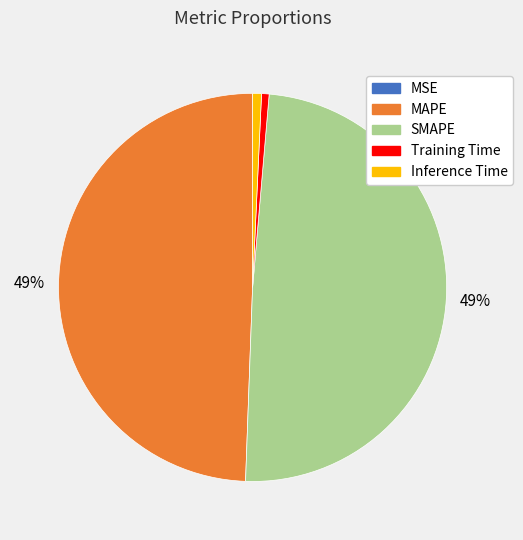

True or false: SMAPE accounts for 34% of the total.

False